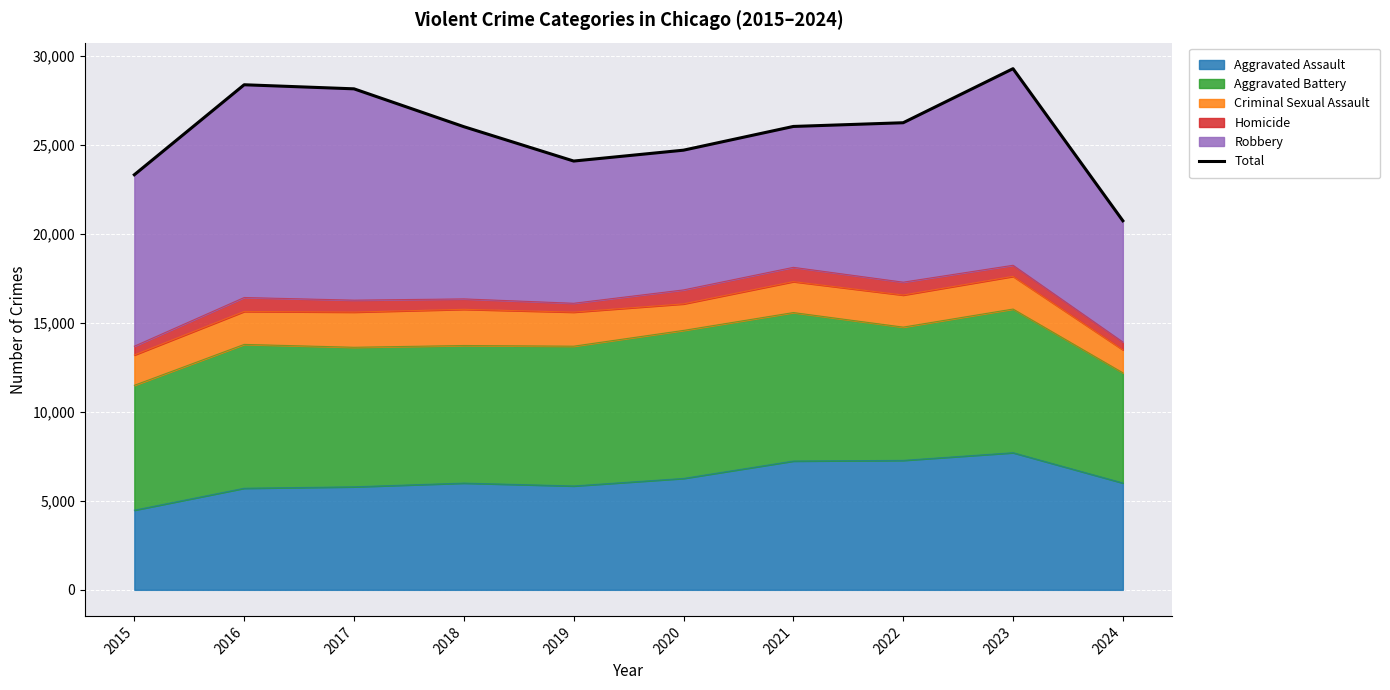

The chart shows a value of 50501 at 2017. True or false?

False